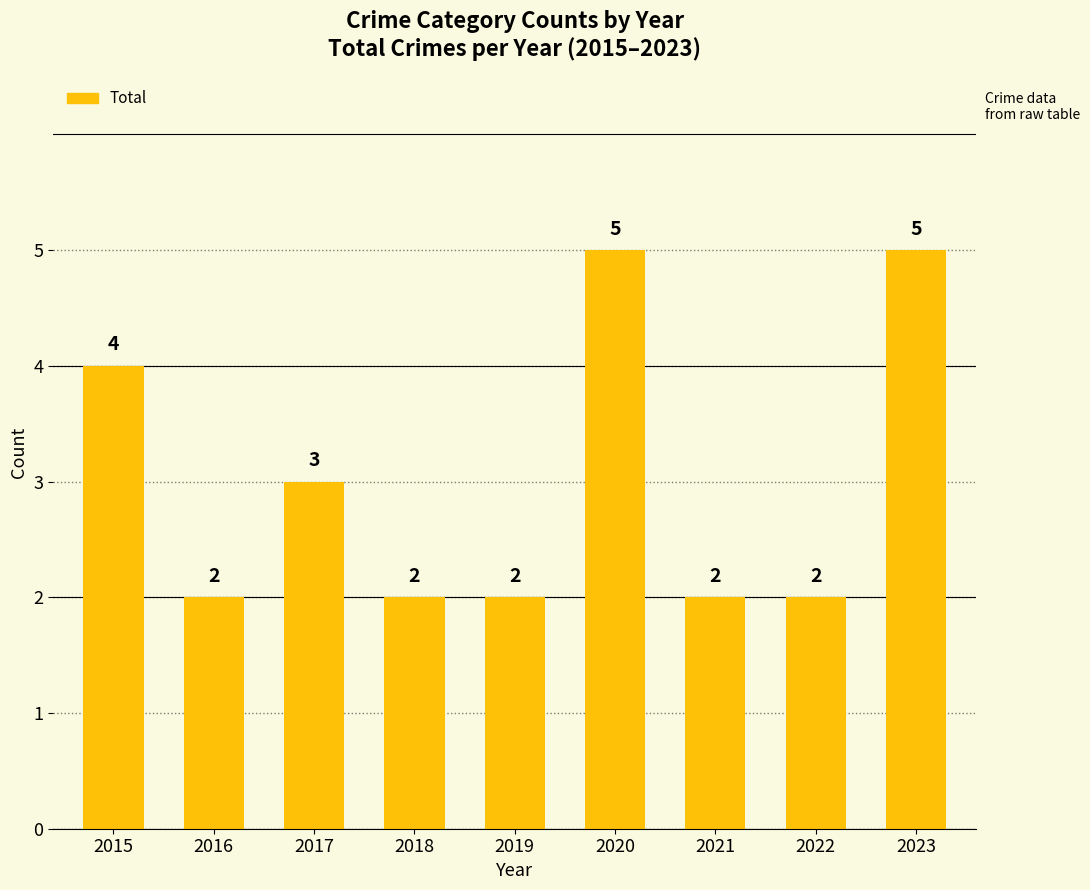

What value does the data have at 2019?

2